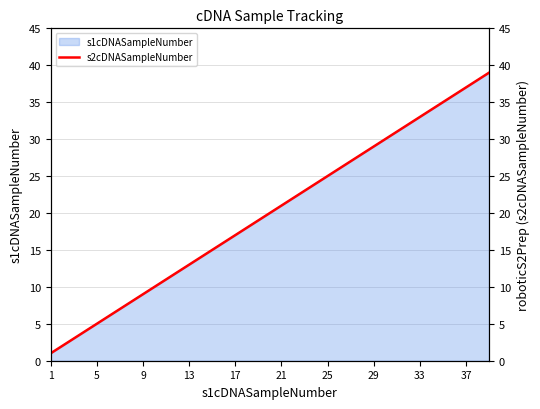

True or false: s1cDNASampleNumber has a value of 20 at 13.

False